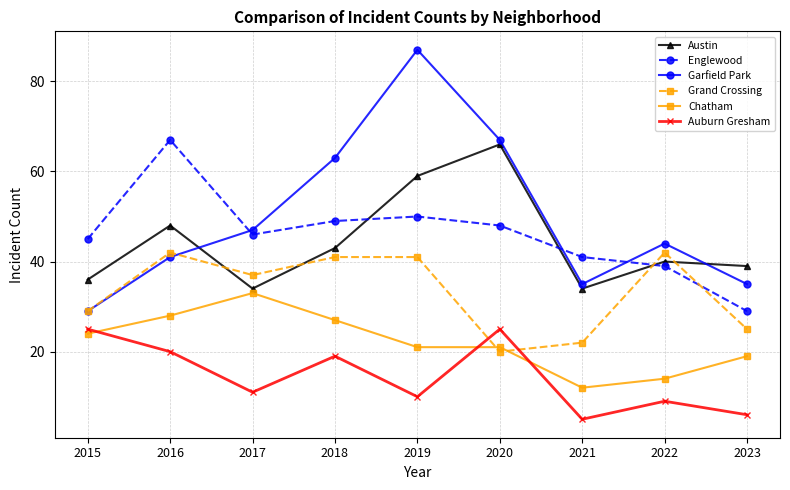

Reading left to right, transcribe all the data shown in this chart.

Austin: 36	48	34	43	59	66	34	40	39
Englewood: 45	67	46	49	50	48	41	39	29
Garfield Park: 29	41	47	63	87	67	35	44	35
Grand Crossing: 29	42	37	41	41	20	22	42	25
Chatham: 24	28	33	27	21	21	12	14	19
Auburn Gresham: 25	20	11	19	10	25	5	9	6